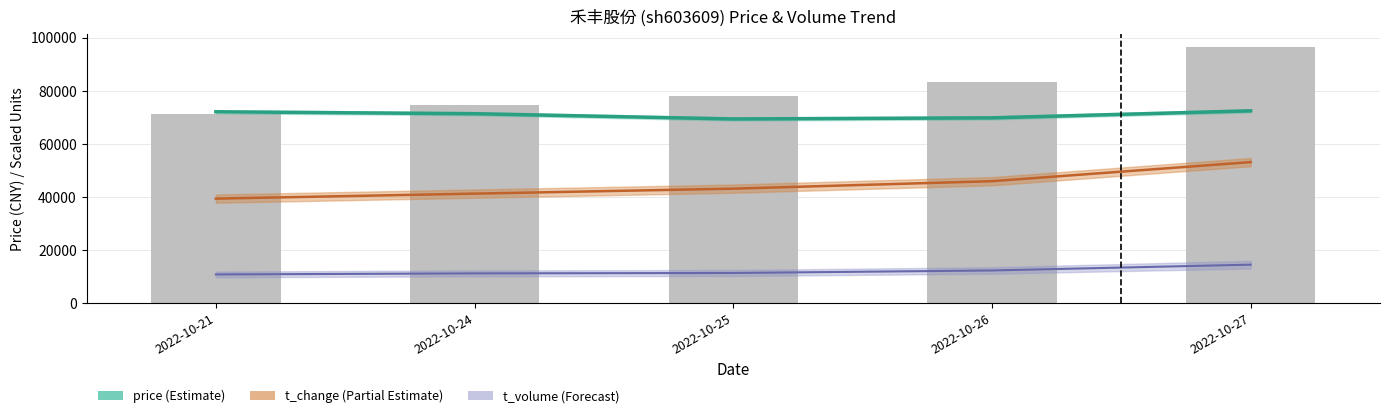

What is the value of the price bar at the 5th from the left?

72420.0